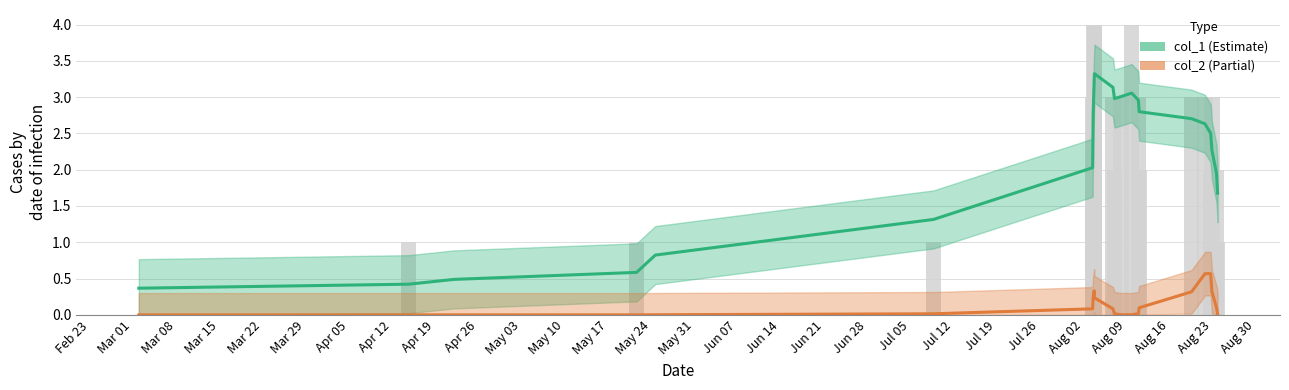

Rank the series by their average value, from highest to lowest.

col_1, col_2